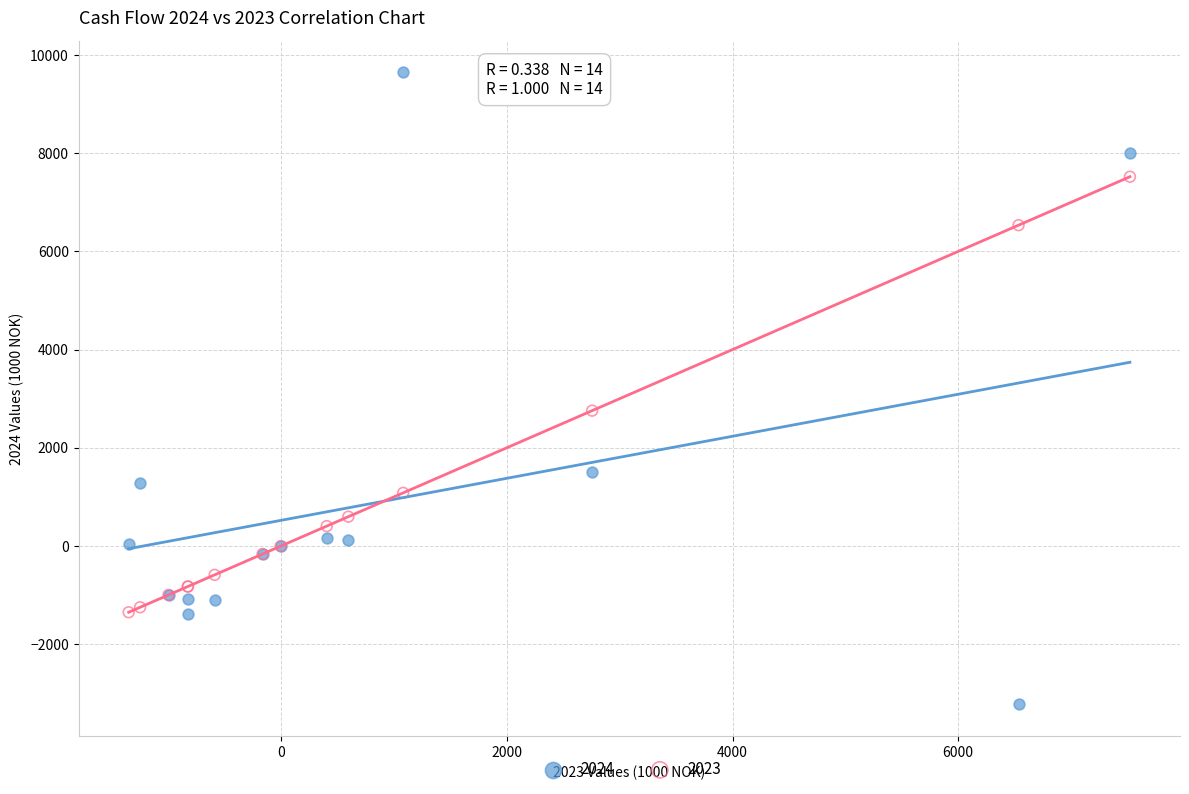

In the 2024 series, what Y value is closest to 3211?

1500.4